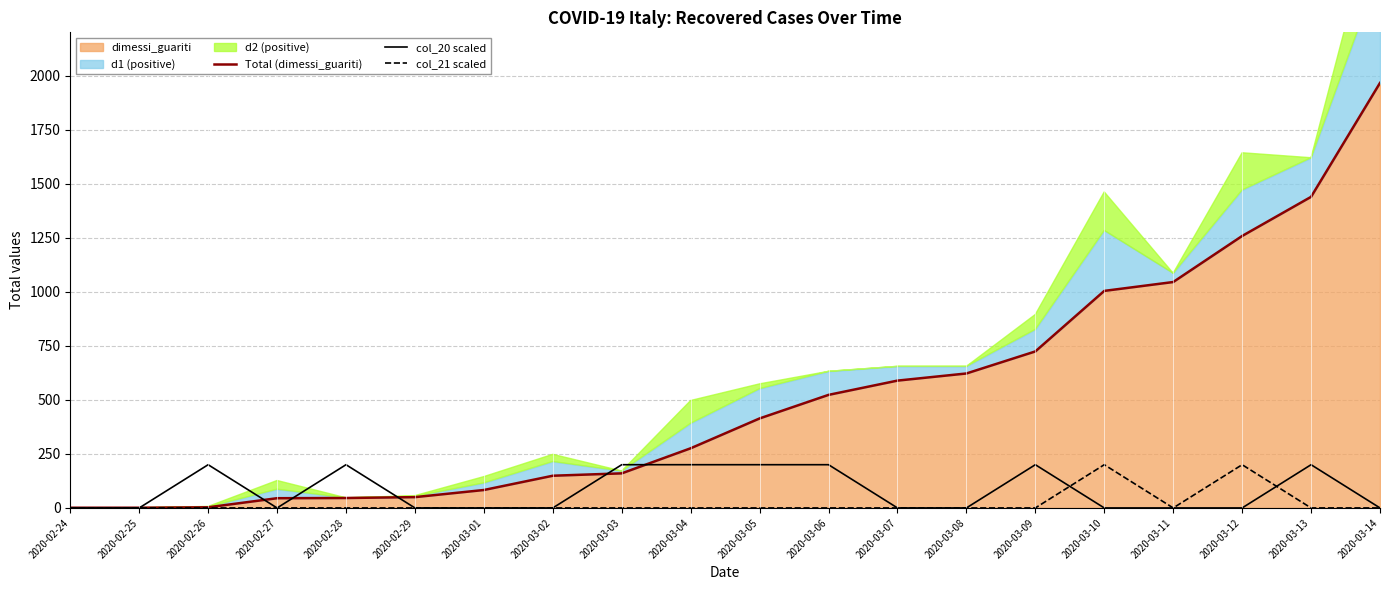

Reading left to right, transcribe all the data shown in this chart.

Total (dimessi_guariti): 2020-02-24=1	2020-02-25=1	2020-02-26=3	2020-02-27=45	2020-02-28=46	2020-02-29=50	2020-03-01=83	2020-03-02=149	2020-03-03=160	2020-03-04=276	2020-03-05=414	2020-03-06=523	2020-03-07=589	2020-03-08=622	2020-03-09=724	2020-03-10=1004	2020-03-11=1045	2020-03-12=1258	2020-03-13=1439	2020-03-14=1966
col_20 scaled: 2020-02-24=0	2020-02-25=0	2020-02-26=200	2020-02-27=0	2020-02-28=200	2020-02-29=0	2020-03-01=0	2020-03-02=0	2020-03-03=200	2020-03-04=200	2020-03-05=200	2020-03-06=200	2020-03-07=0	2020-03-08=0	2020-03-09=200	2020-03-10=0	2020-03-11=0	2020-03-12=0	2020-03-13=200	2020-03-14=0
col_21 scaled: 2020-02-24=0	2020-02-25=0	2020-02-26=0	2020-02-27=0	2020-02-28=0	2020-02-29=0	2020-03-01=0	2020-03-02=0	2020-03-03=0	2020-03-04=0	2020-03-05=0	2020-03-06=0	2020-03-07=0	2020-03-08=0	2020-03-09=0	2020-03-10=200	2020-03-11=0	2020-03-12=200	2020-03-13=0	2020-03-14=0